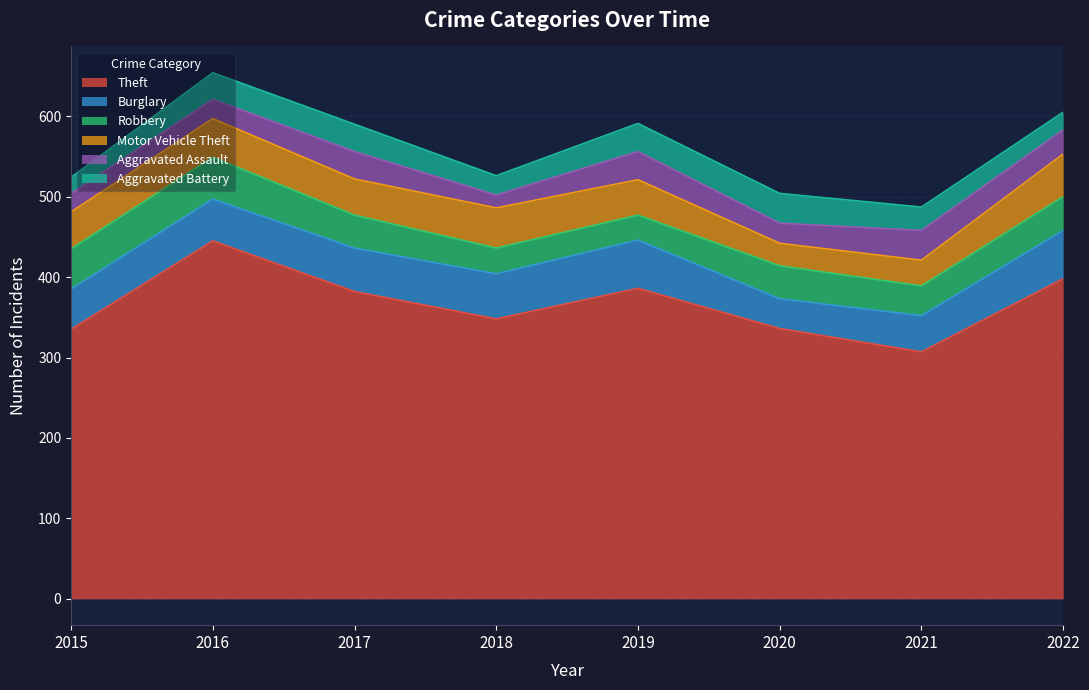

What is the value of the Robbery point at the 3rd from the left?

41